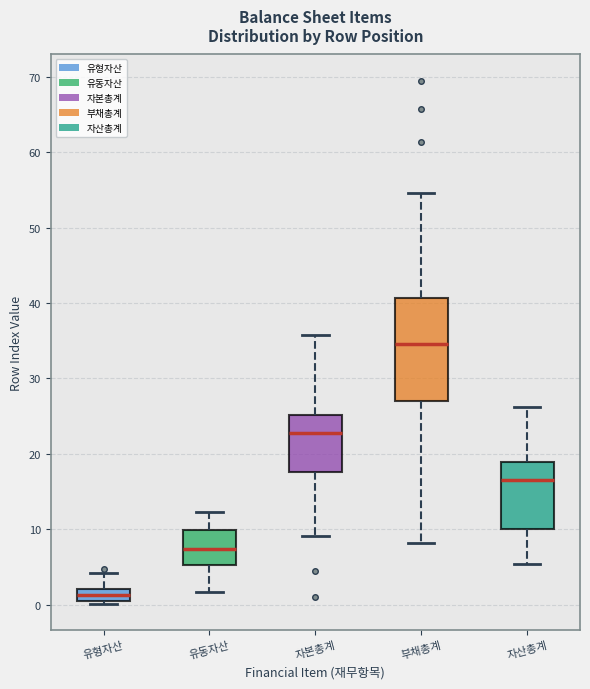

Which box is the tallest, from its lower edge to its upper edge?

부채총계